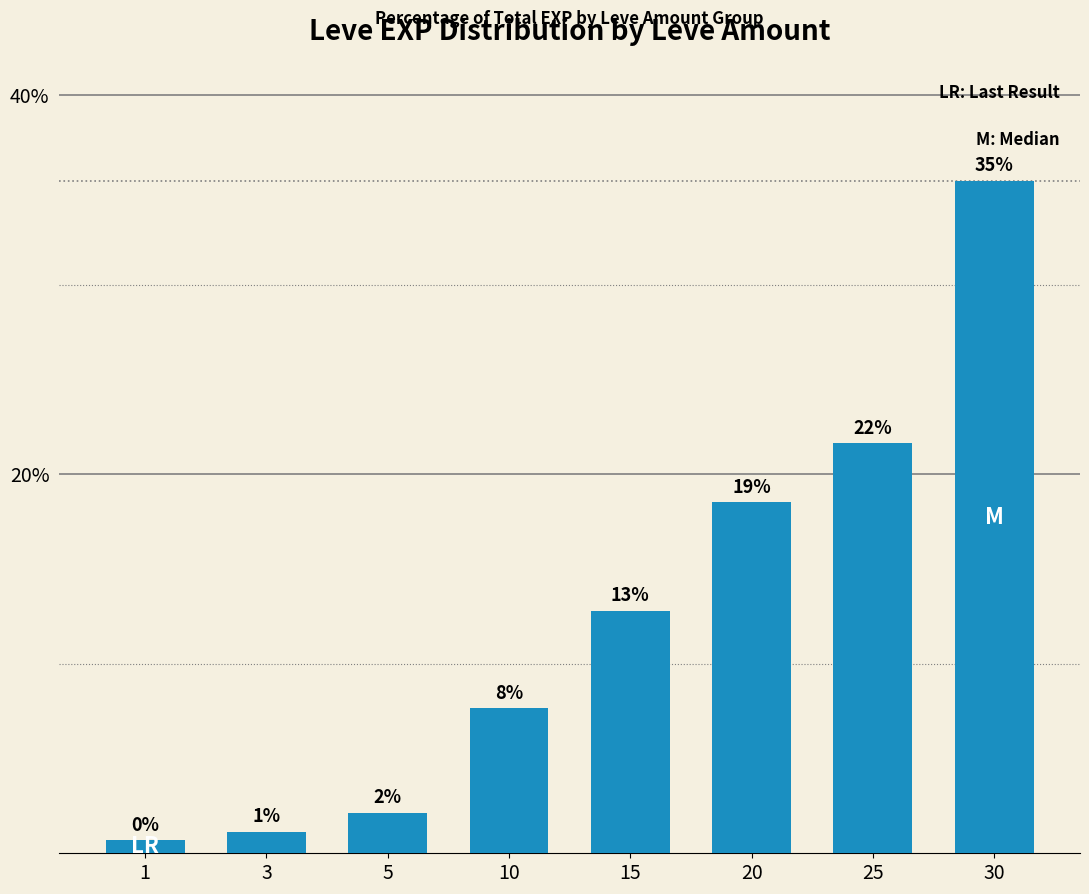

Does the chart contain any negative values?

No